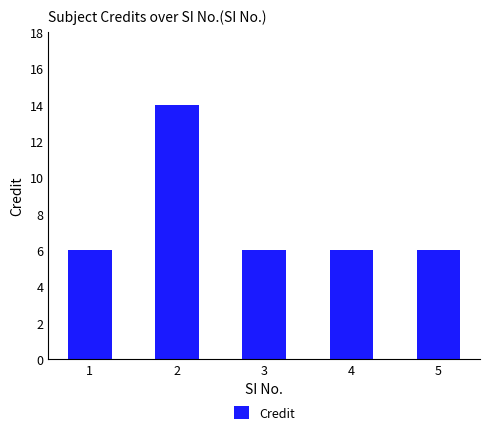

What is the sum of all values?

38